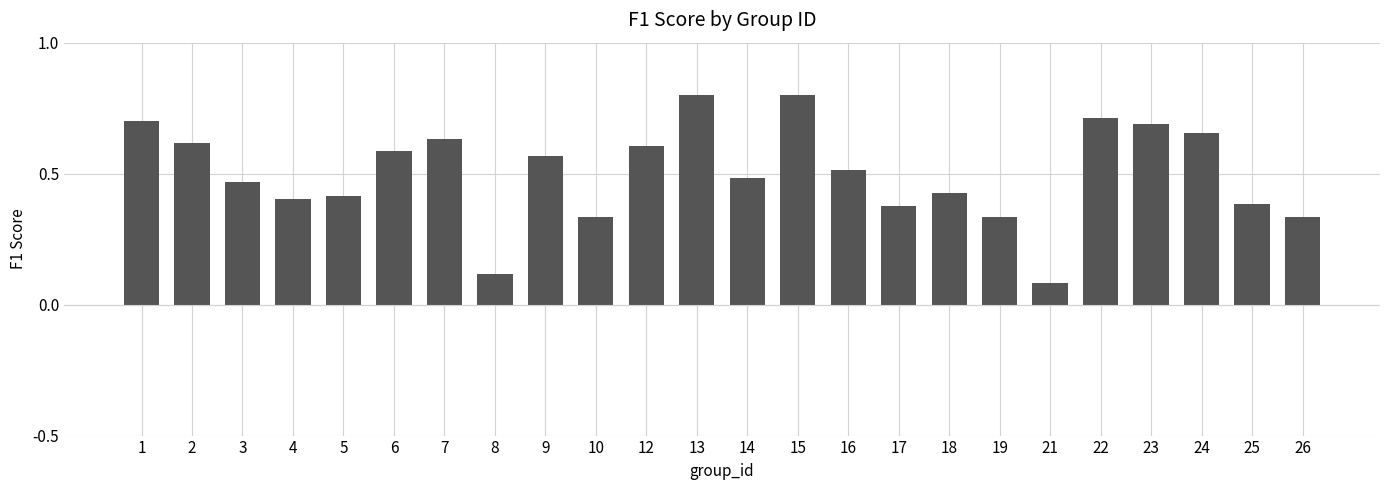

What is the sum of the values at 25 and 12?

1.0